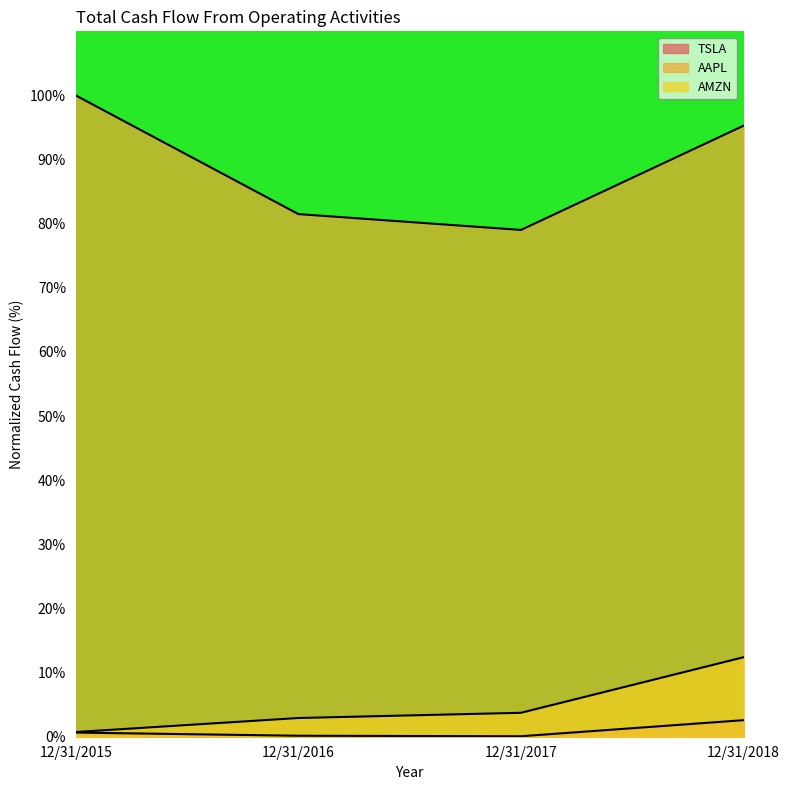

The AMZN series shows 1.0 at 12/31/2015. True or false?

False